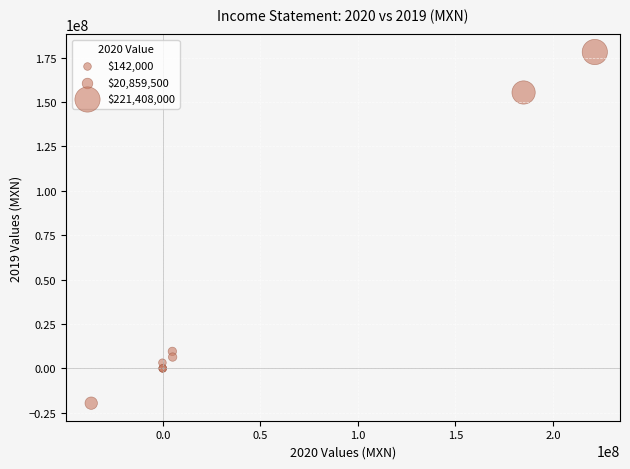

What Y value in the scatter plot is closest to 79255000?

9571000